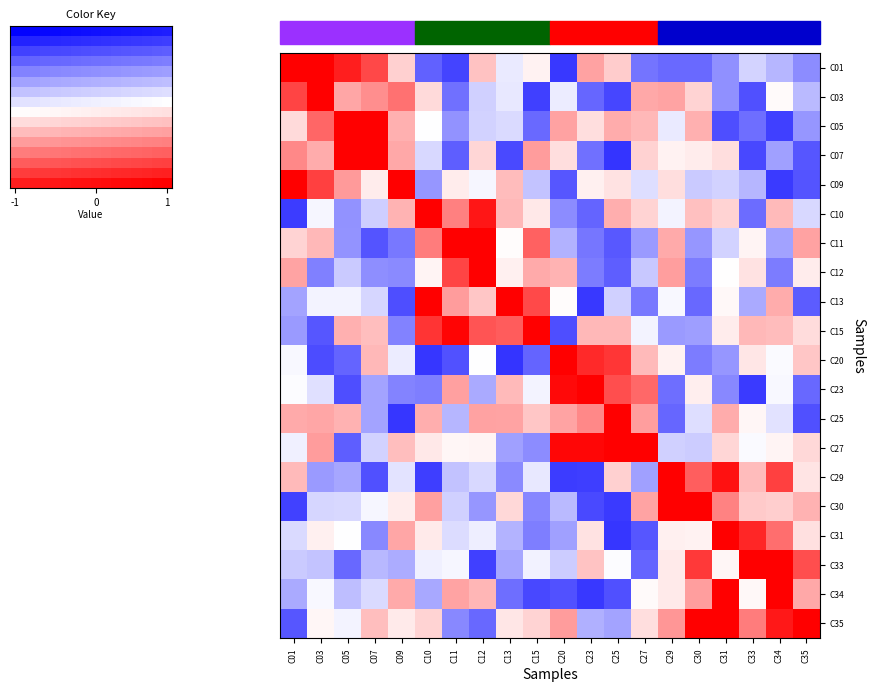

How many data points in C27 are less than 0?

8